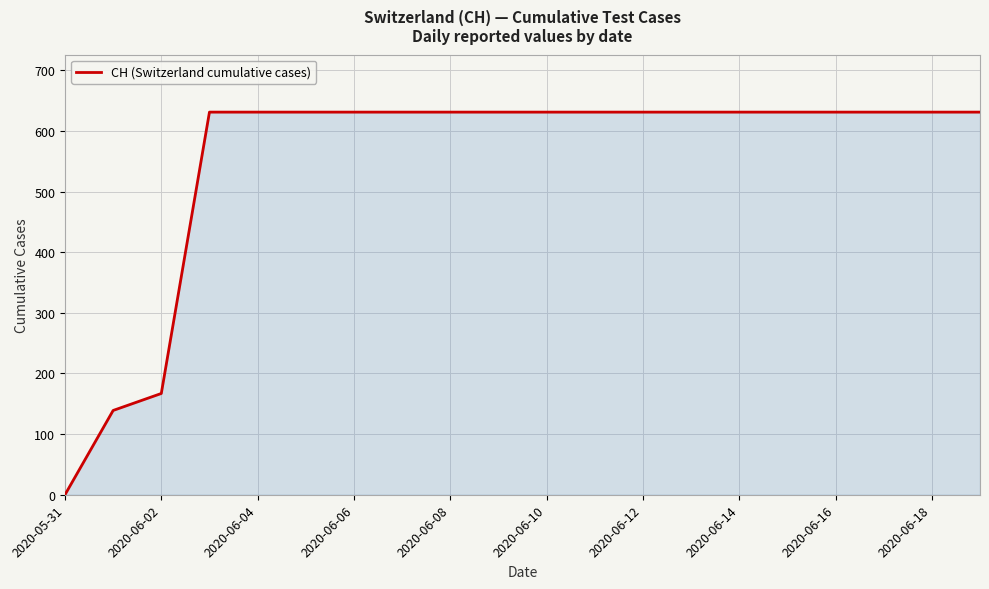

What is the greatest value displayed?

631